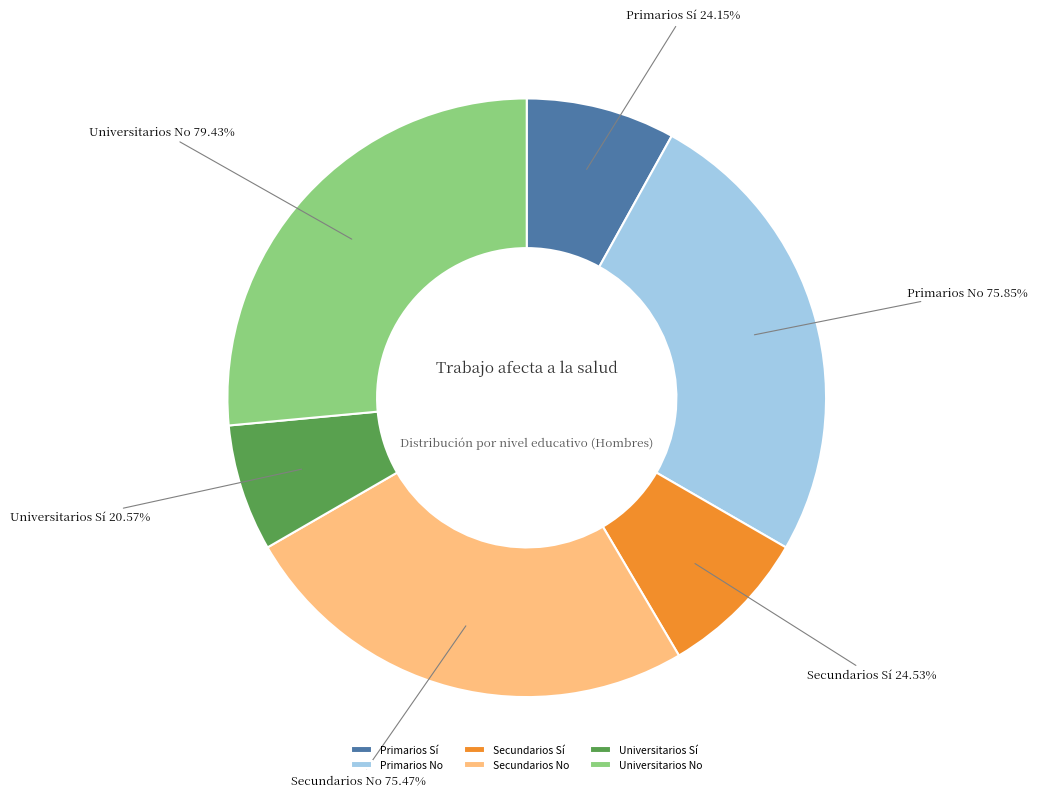

Which slice is the largest?

Universitarios No